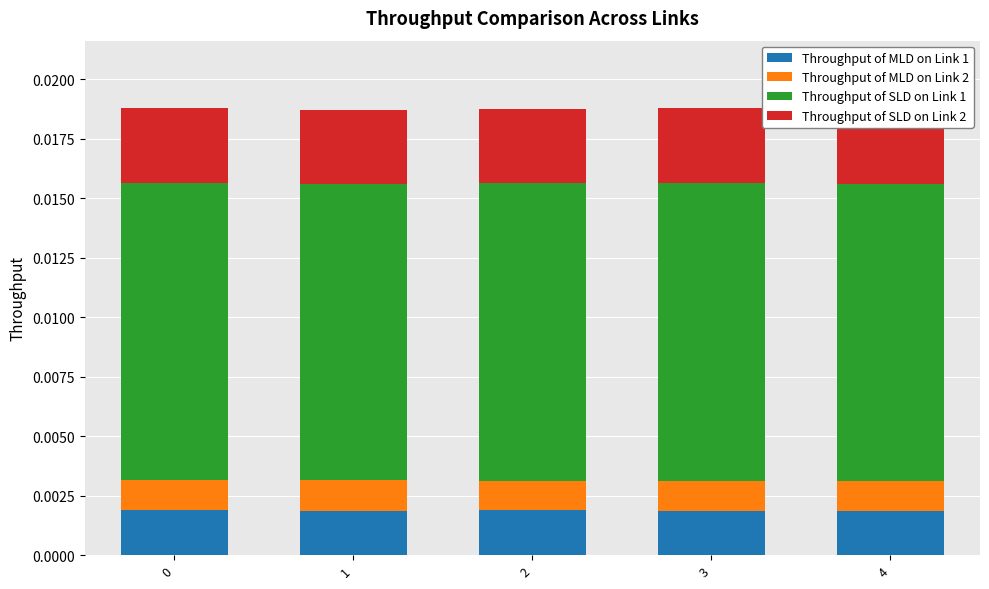

How many Throughput of MLD on Link 1 values are between 0 and 1?

5